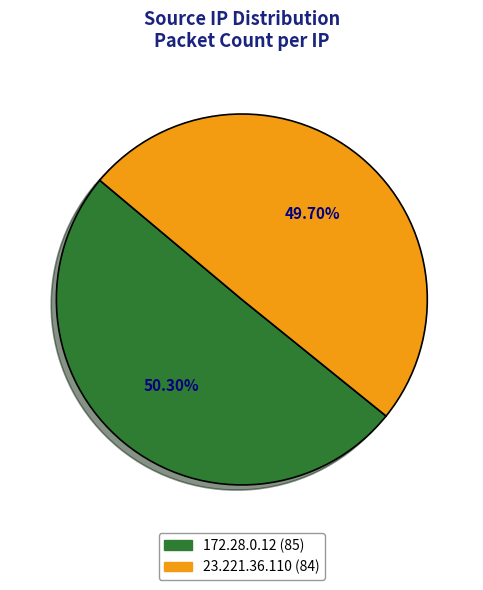

How many segments does this pie chart have?

2